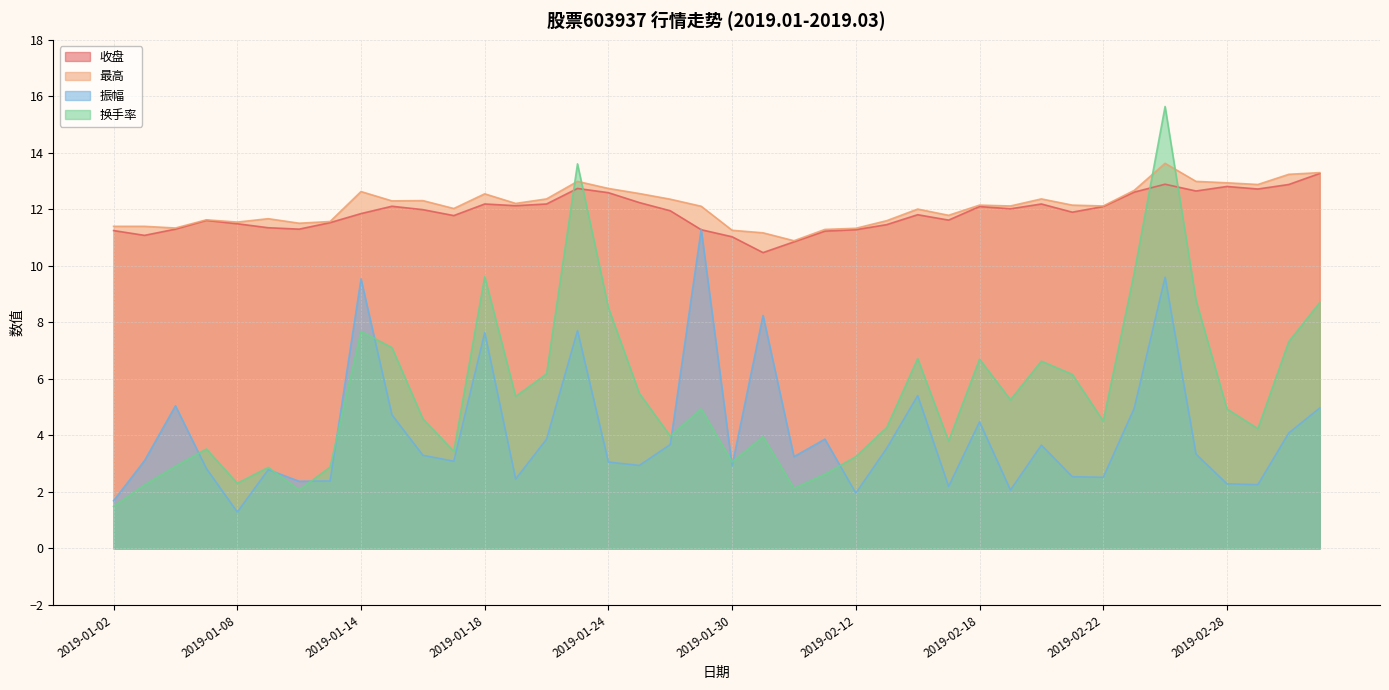

Reading right to left, list all the values displayed in this chart.

收盘: 2019-03-05=13.3	2019-03-04=12.9	2019-03-01=12.7	2019-02-28=12.8	2019-02-27=12.7	2019-02-26=12.9	2019-02-25=12.6	2019-02-22=12.1	2019-02-21=11.9	2019-02-20=12.2	2019-02-19=12.0	2019-02-18=12.1	2019-02-15=11.6	2019-02-14=11.8	2019-02-13=11.5	2019-02-12=11.3	2019-02-11=11.2	2019-02-01=10.8	2019-01-31=10.5	2019-01-30=11.0	2019-01-29=11.3	2019-01-28=11.9	2019-01-25=12.2	2019-01-24=12.6	2019-01-23=12.7	2019-01-22=12.2	2019-01-21=12.1	2019-01-18=12.2	2019-01-17=11.8	2019-01-16=12.0	2019-01-15=12.1	2019-01-14=11.8	2019-01-11=11.5	2019-01-10=11.3	2019-01-09=11.3	2019-01-08=11.5	2019-01-07=11.6	2019-01-04=11.3	2019-01-03=11.1	2019-01-02=11.2
最高: 2019-03-05=13.3	2019-03-04=13.2	2019-03-01=12.9	2019-02-28=12.9	2019-02-27=13.0	2019-02-26=13.6	2019-02-25=12.7	2019-02-22=12.1	2019-02-21=12.2	2019-02-20=12.4	2019-02-19=12.1	2019-02-18=12.2	2019-02-15=11.8	2019-02-14=12.0	2019-02-13=11.6	2019-02-12=11.3	2019-02-11=11.3	2019-02-01=10.9	2019-01-31=11.2	2019-01-30=11.3	2019-01-29=12.1	2019-01-28=12.4	2019-01-25=12.6	2019-01-24=12.7	2019-01-23=13.0	2019-01-22=12.4	2019-01-21=12.2	2019-01-18=12.6	2019-01-17=12.0	2019-01-16=12.3	2019-01-15=12.3	2019-01-14=12.6	2019-01-11=11.6	2019-01-10=11.5	2019-01-09=11.7	2019-01-08=11.6	2019-01-07=11.6	2019-01-04=11.3	2019-01-03=11.4	2019-01-02=11.4
振幅: 2019-03-05=5.0	2019-03-04=4.1	2019-03-01=2.3	2019-02-28=2.3	2019-02-27=3.3	2019-02-26=9.6	2019-02-25=5.0	2019-02-22=2.5	2019-02-21=2.5	2019-02-20=3.7	2019-02-19=2.1	2019-02-18=4.5	2019-02-15=2.2	2019-02-14=5.4	2019-02-13=3.5	2019-02-12=2.0	2019-02-11=3.9	2019-02-01=3.2	2019-01-31=8.2	2019-01-30=2.9	2019-01-29=11.3	2019-01-28=3.7	2019-01-25=2.9	2019-01-24=3.1	2019-01-23=7.7	2019-01-22=3.9	2019-01-21=2.5	2019-01-18=7.6	2019-01-17=3.1	2019-01-16=3.3	2019-01-15=4.7	2019-01-14=9.5	2019-01-11=2.4	2019-01-10=2.4	2019-01-09=2.8	2019-01-08=1.3	2019-01-07=2.8	2019-01-04=5.0	2019-01-03=3.1	2019-01-02=1.7
换手率: 2019-03-05=8.7	2019-03-04=7.3	2019-03-01=4.2	2019-02-28=4.9	2019-02-27=8.8	2019-02-26=15.6	2019-02-25=9.7	2019-02-22=4.5	2019-02-21=6.2	2019-02-20=6.6	2019-02-19=5.3	2019-02-18=6.7	2019-02-15=3.8	2019-02-14=6.7	2019-02-13=4.3	2019-02-12=3.2	2019-02-11=2.6	2019-02-01=2.1	2019-01-31=4.0	2019-01-30=3.1	2019-01-29=4.9	2019-01-28=4.0	2019-01-25=5.5	2019-01-24=8.5	2019-01-23=13.6	2019-01-22=6.2	2019-01-21=5.4	2019-01-18=9.6	2019-01-17=3.4	2019-01-16=4.6	2019-01-15=7.1	2019-01-14=7.7	2019-01-11=2.9	2019-01-10=2.1	2019-01-09=2.9	2019-01-08=2.3	2019-01-07=3.5	2019-01-04=2.9	2019-01-03=2.2	2019-01-02=1.5